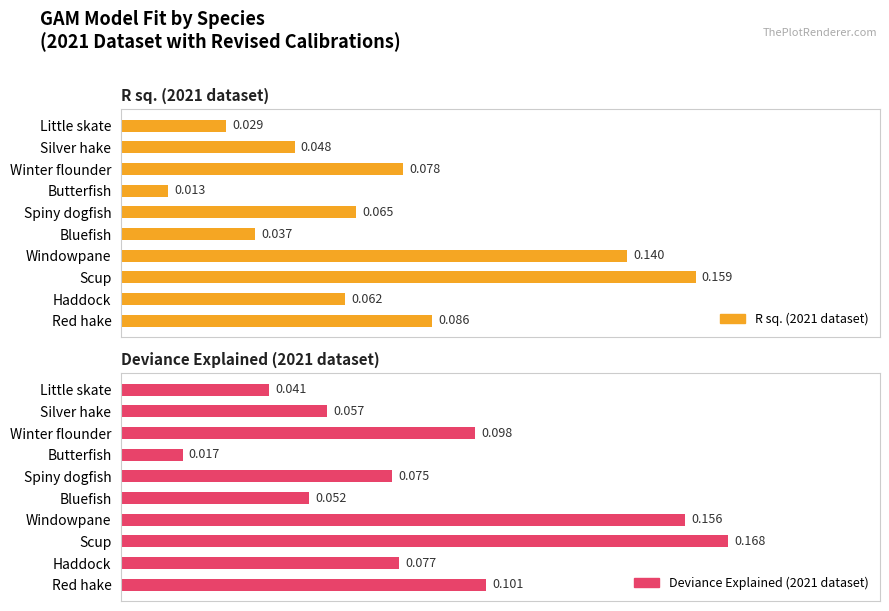

Reading left to right, list all the values displayed in this chart.

R sq. (2021 dataset): 0.0	0.0	0.1	0.0	0.1	0.0	0.1	0.2	0.1	0.1
Deviance Explained (2021 dataset): 0.0	0.1	0.1	0.0	0.1	0.1	0.2	0.2	0.1	0.1